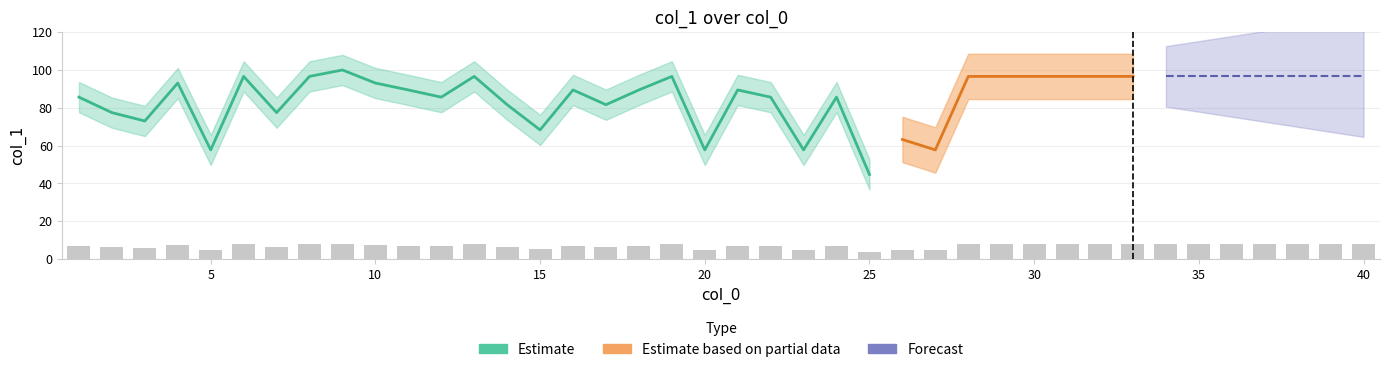

At which category does the chart reach its minimum across all series?

25